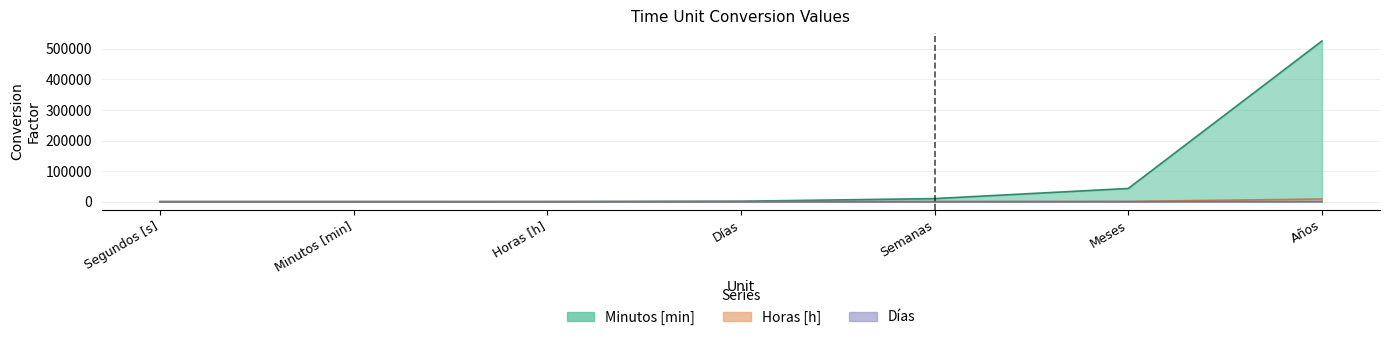

At which category is the sum across all series the highest?

Años